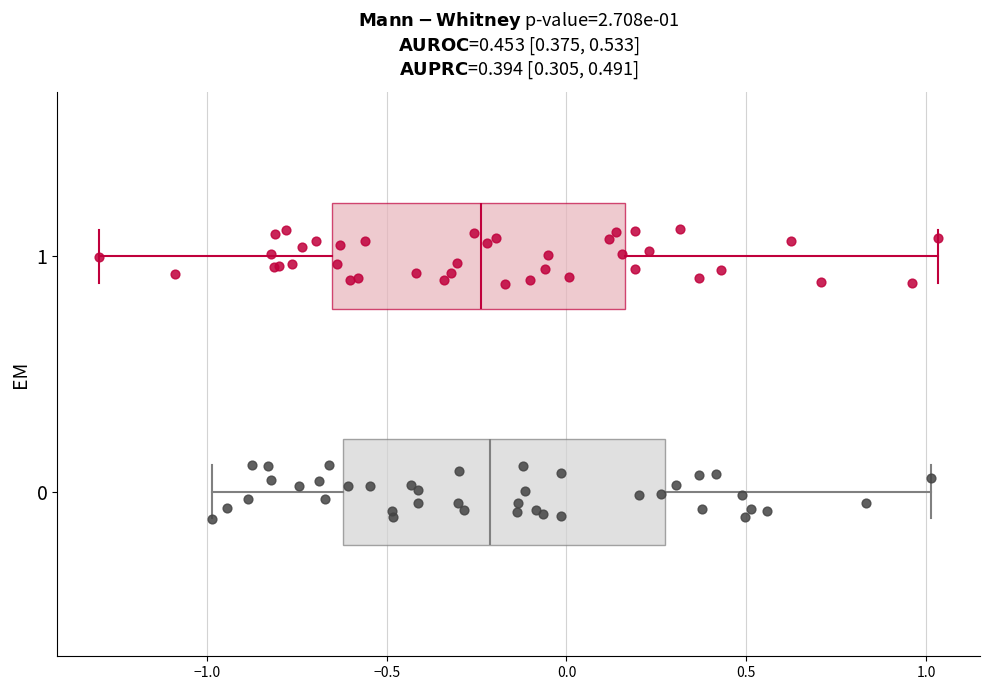

Which box is the widest, from its left edge to its right edge?

0